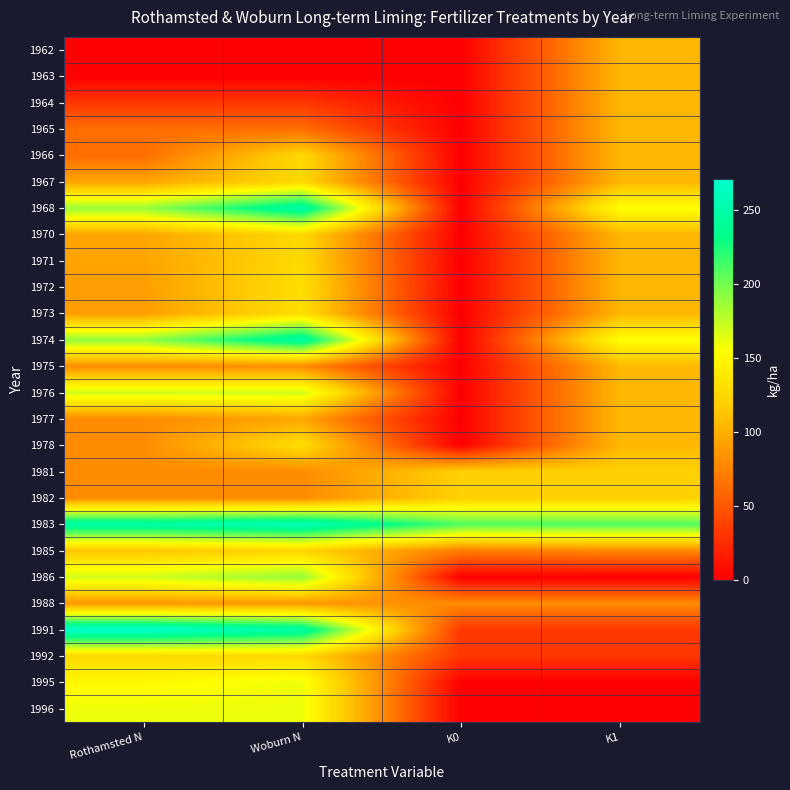

Reading left to right, transcribe all the data shown in this chart.

1962: Rothamsted N=0	Woburn N=0	K0=0	K1=104
1963: Rothamsted N=0	Woburn N=0	K0=0	K1=104
1964: Rothamsted N=32	Woburn N=32	K0=0	K1=104
1965: Rothamsted N=63	Woburn N=63	K0=0	K1=104
1966: Rothamsted N=63	Woburn N=126	K0=0	K1=104
1967: Rothamsted N=94	Woburn N=126	K0=0	K1=104
1968: Rothamsted N=188	Woburn N=251	K0=0	K1=156
1970: Rothamsted N=94	Woburn N=126	K0=0	K1=104
1971: Rothamsted N=94	Woburn N=126	K0=0	K1=104
1972: Rothamsted N=90	Woburn N=130	K0=0	K1=104
1973: Rothamsted N=90	Woburn N=130	K0=0	K1=104
1974: Rothamsted N=190	Woburn N=250	K0=0	K1=156
1975: Rothamsted N=80	Woburn N=80	K0=0	K1=105
1976: Rothamsted N=170	Woburn N=170	K0=0	K1=105
1977: Rothamsted N=80	Woburn N=95	K0=0	K1=105
1978: Rothamsted N=80	Woburn N=130	K0=0	K1=105
1981: Rothamsted N=80	Woburn N=80	K0=120	K1=120
1982: Rothamsted N=80	Woburn N=80	K0=120	K1=120
1983: Rothamsted N=250	Woburn N=260	K0=210	K1=210
1985: Rothamsted N=113	Woburn N=123	K0=72	K1=79
1986: Rothamsted N=170	Woburn N=190	K0=0	K1=0
1988: Rothamsted N=86	Woburn N=86	K0=80	K1=80
1991: Rothamsted N=271	Woburn N=250	K0=32	K1=32
1992: Rothamsted N=126	Woburn N=126	K0=32	K1=32
1995: Rothamsted N=150	Woburn N=160	K0=0	K1=0
1996: Rothamsted N=160	Woburn N=160	K0=0	K1=0